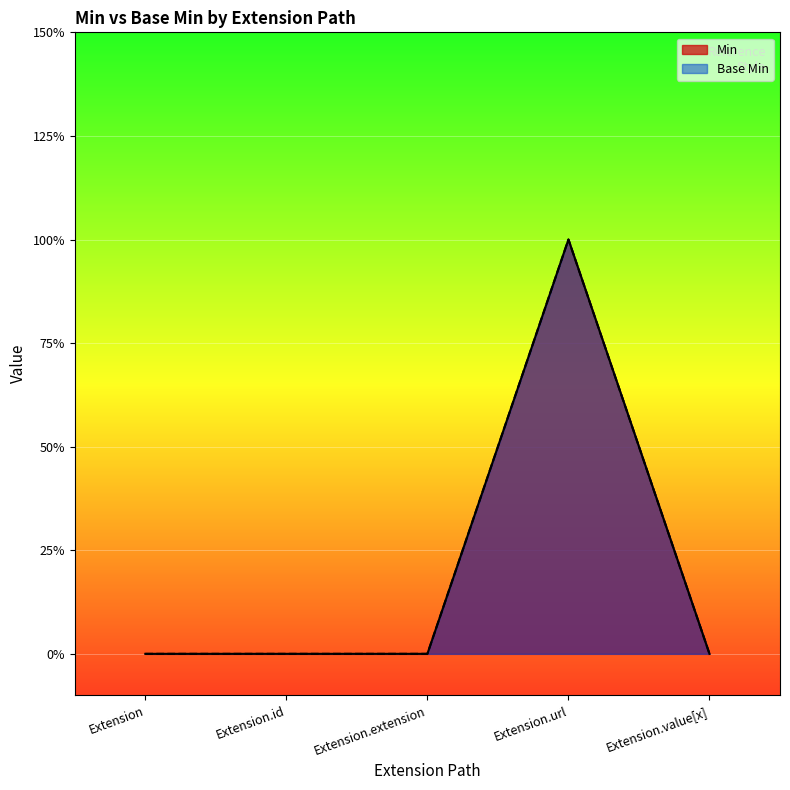

True or false: Min and Base Min intersect in this chart.

False